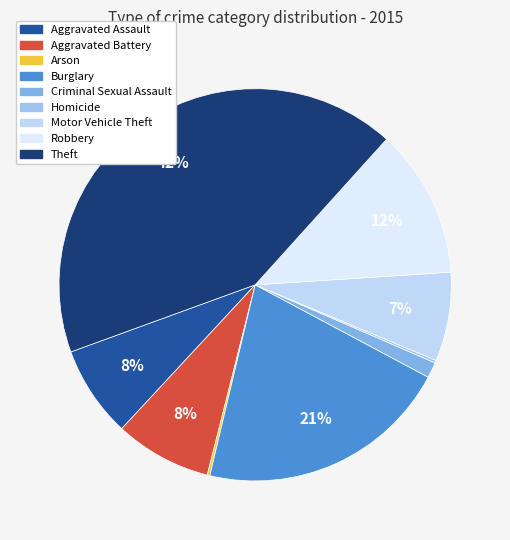

Is the sum of Theft and Robbery greater than half?

Yes